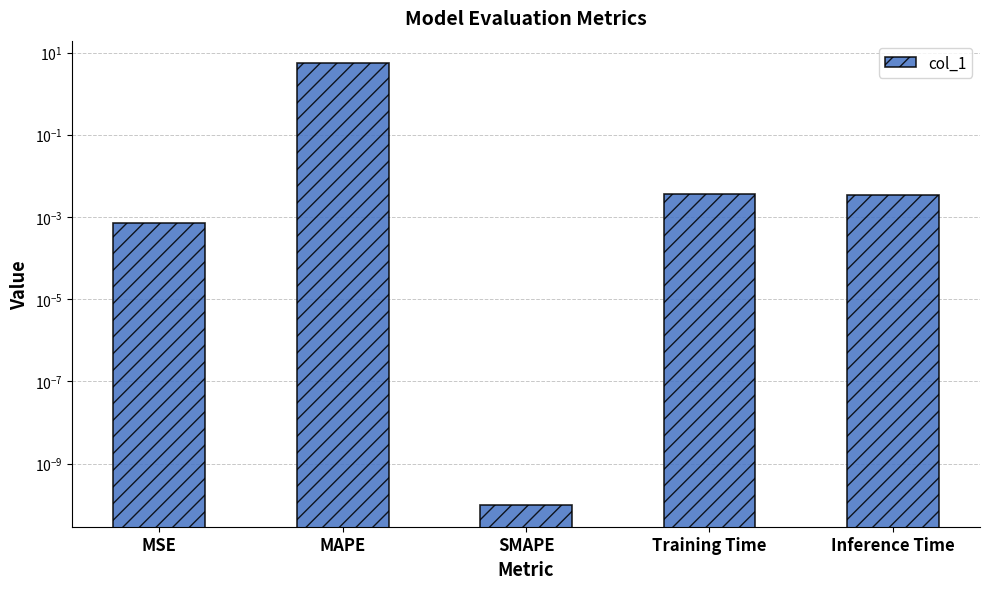

Where is the data nearest to the value 2?

Training Time